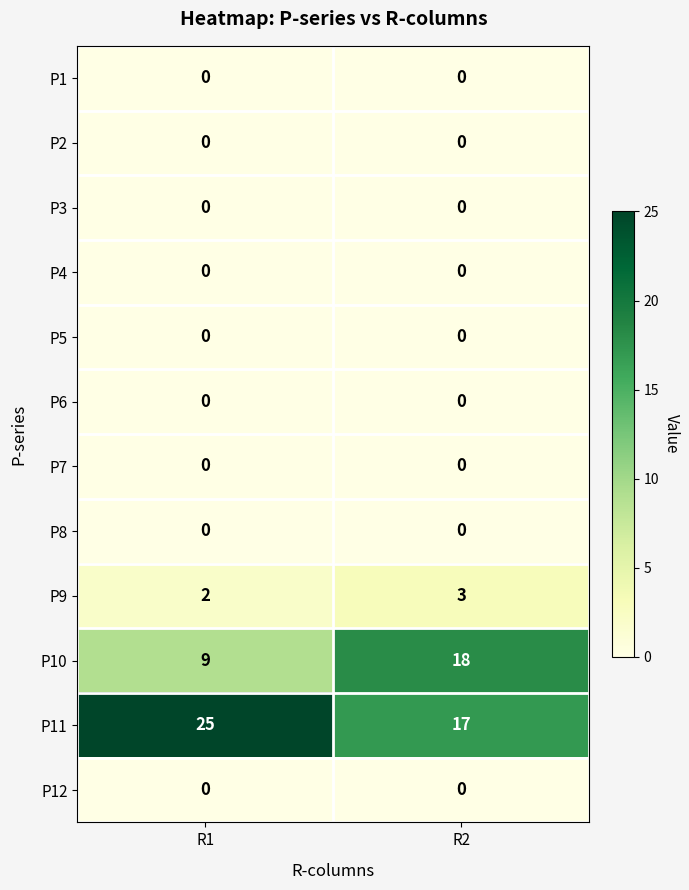

Read the P9 value at R2.

3